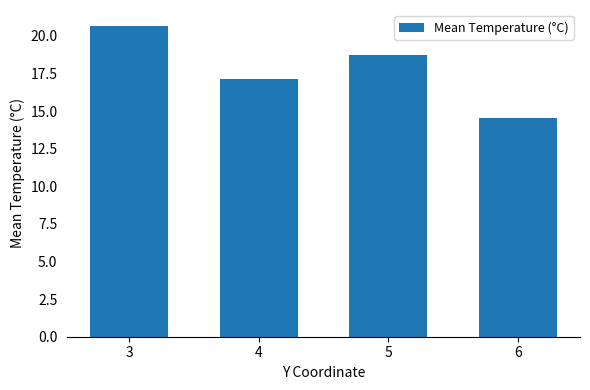

The chart shows a value of 20.7 at 3. True or false?

True